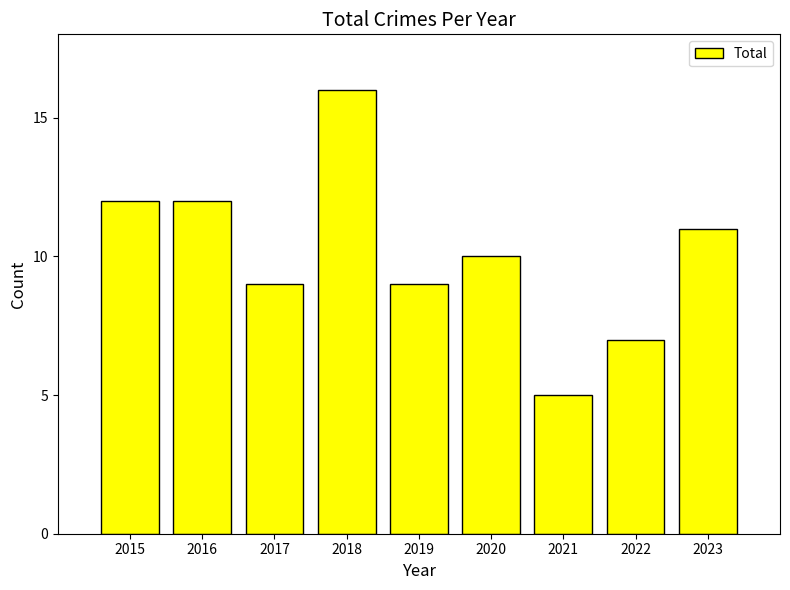

Which category has the lowest value across all series?

2021